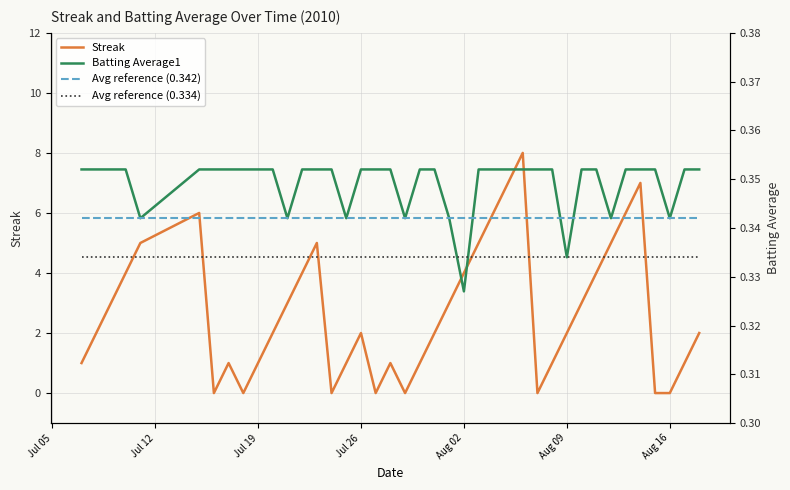

True or false: Streak has a value of 4.4 at 22.

False